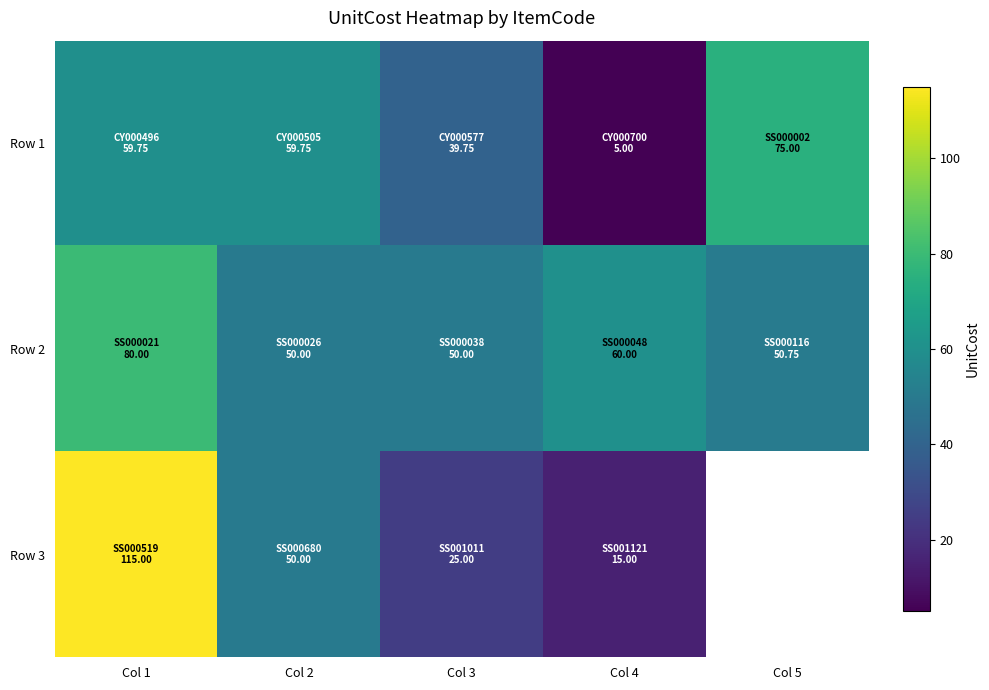

The value of Row 1 at Col 5 is 22.0. True or false?

False